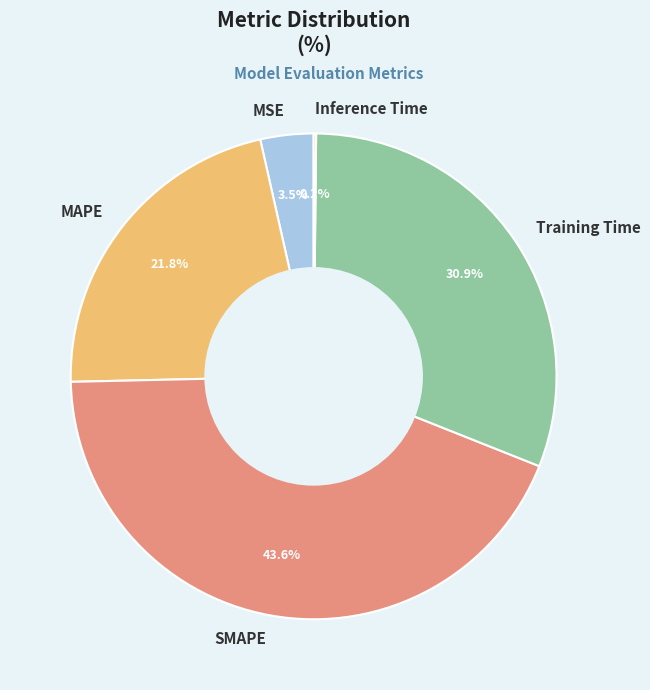

True or false: Training Time accounts for 31% of the total.

True